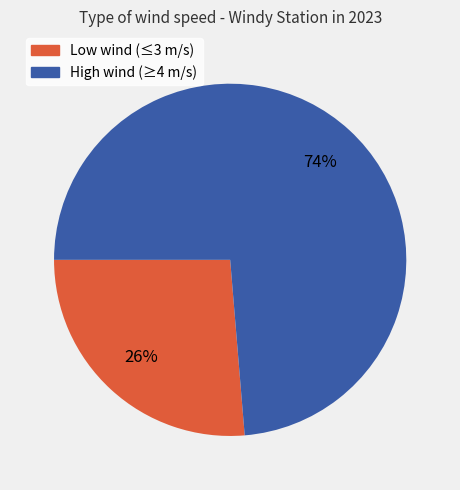

Is there a majority slice in this chart?

Yes